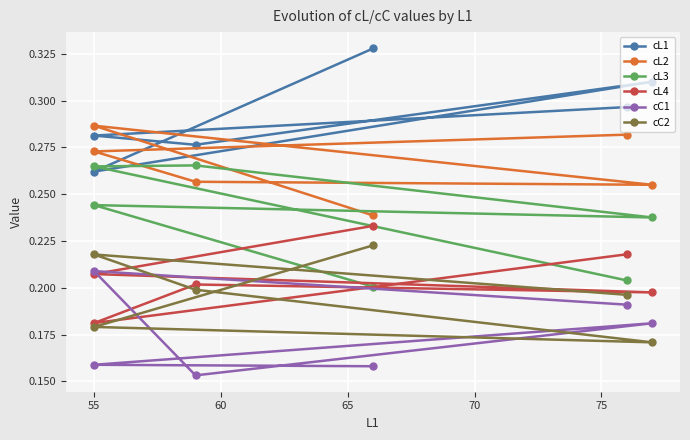

Reading left to right, what are all the values shown in this chart?

cL1: 0.3	0.3	0.3	0.3	0.3	0.3
cL2: 0.2	0.3	0.3	0.3	0.3	0.3
cL3: 0.2	0.2	0.2	0.3	0.3	0.2
cL4: 0.2	0.2	0.2	0.2	0.2	0.2
cC1: 0.2	0.2	0.2	0.2	0.2	0.2
cC2: 0.2	0.2	0.2	0.2	0.2	0.2